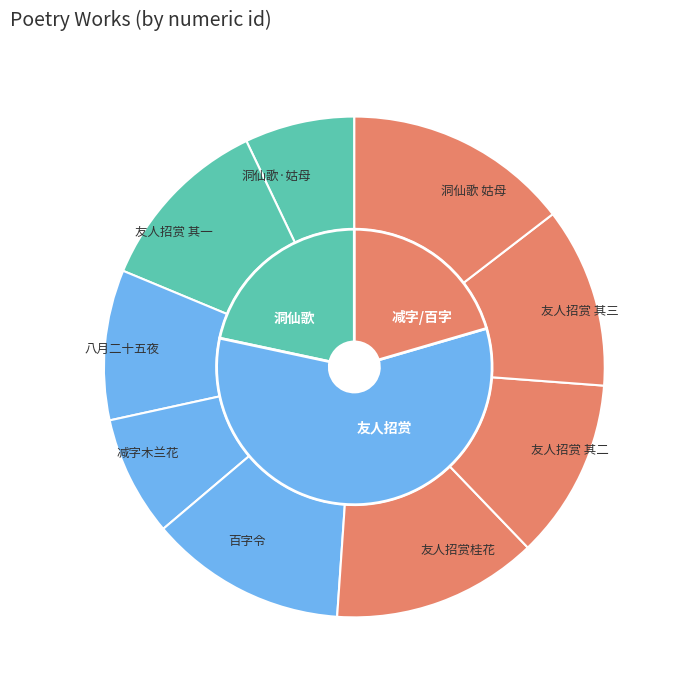

To the nearest percent, what is the combined percentage of 八月二十五夜陈世恭邀赏桂花 and 减字木兰花?

17%